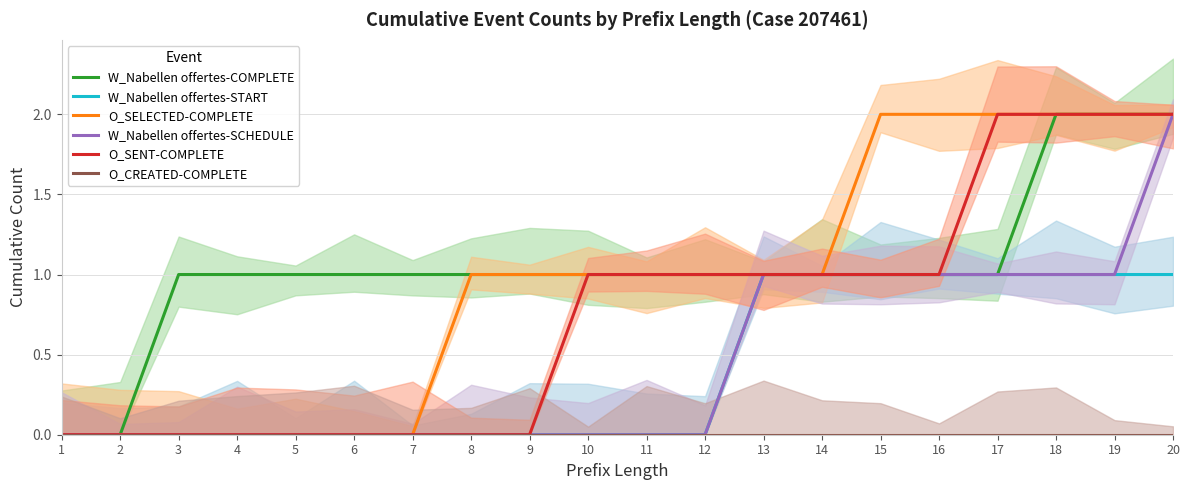

True or false: W_Nabellen offertes-START has more than 1 interior local peaks.

False